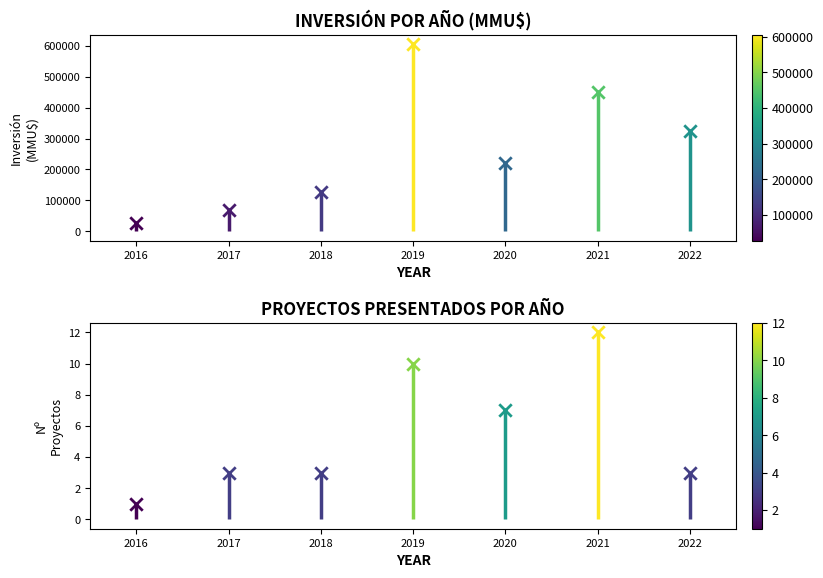

Which series reaches the minimum Y coordinate?

Nº Proyectos